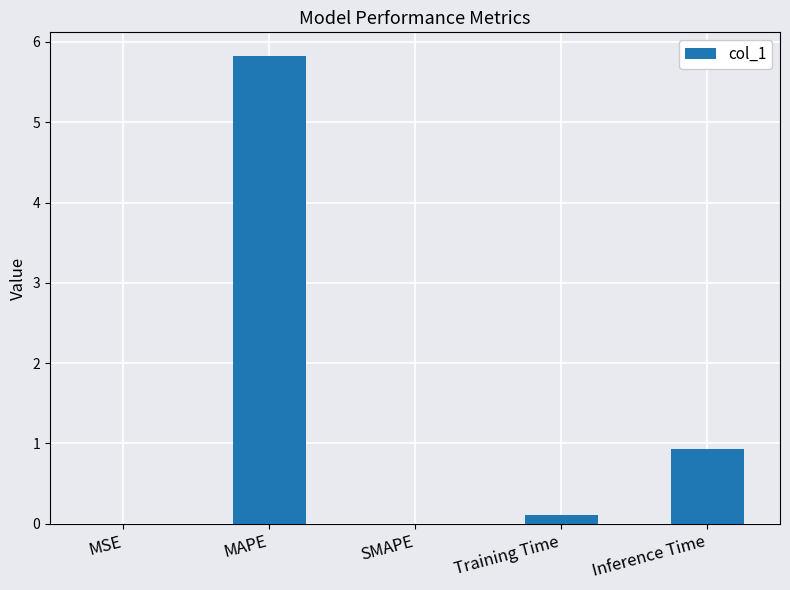

What is the change in value from MAPE to Training Time?

-5.7